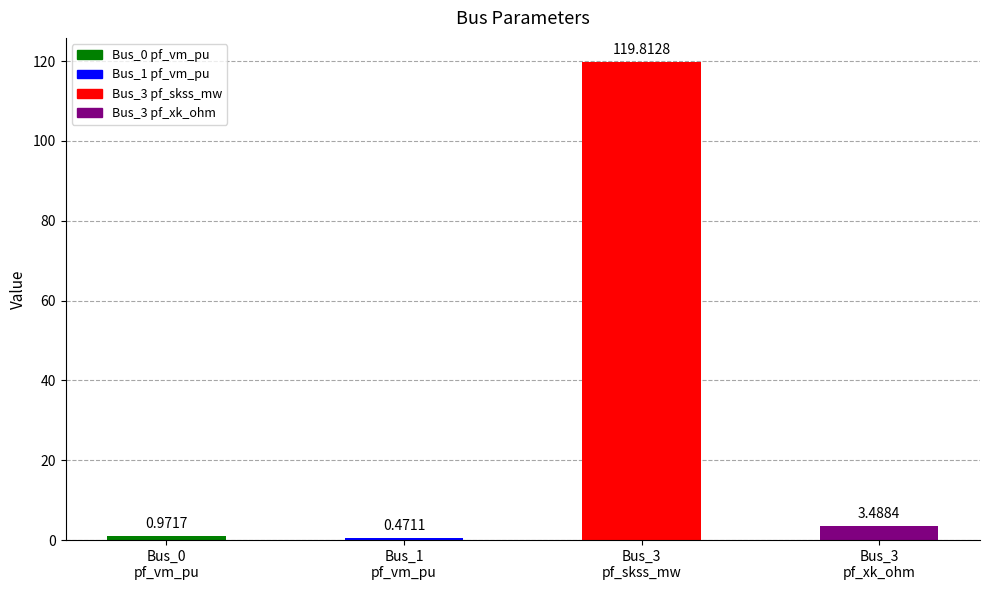

What is the average value?

31.2